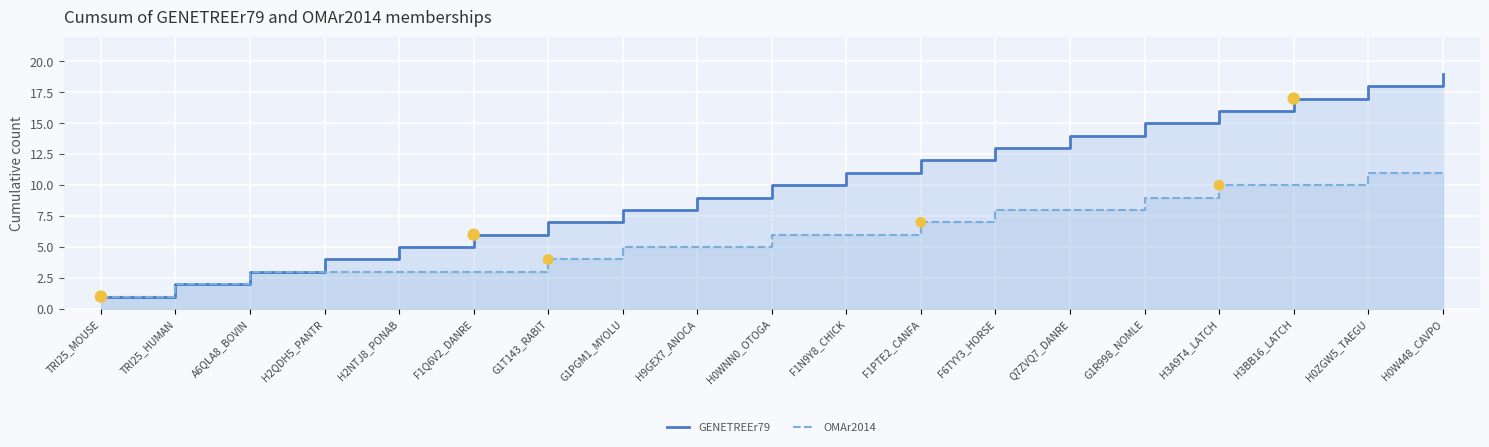

Which series has the largest total across all categories?

GENETREEr79